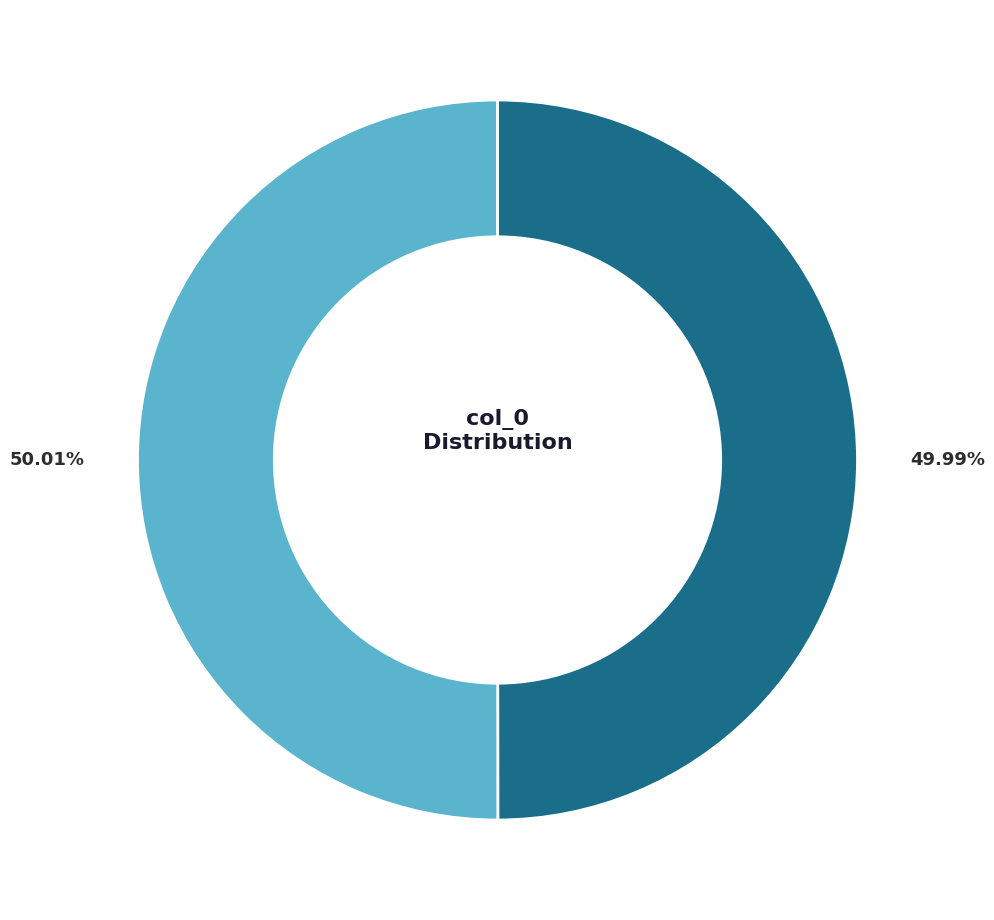

Count the number of slices in the pie.

2